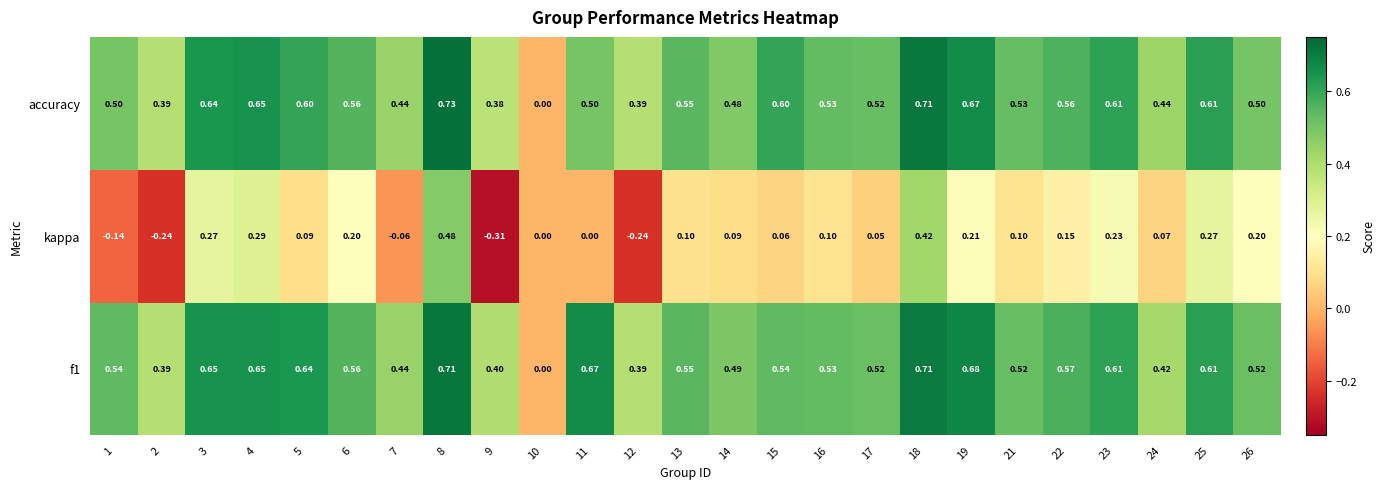

Which series changed the most between 5 and 6?

kappa